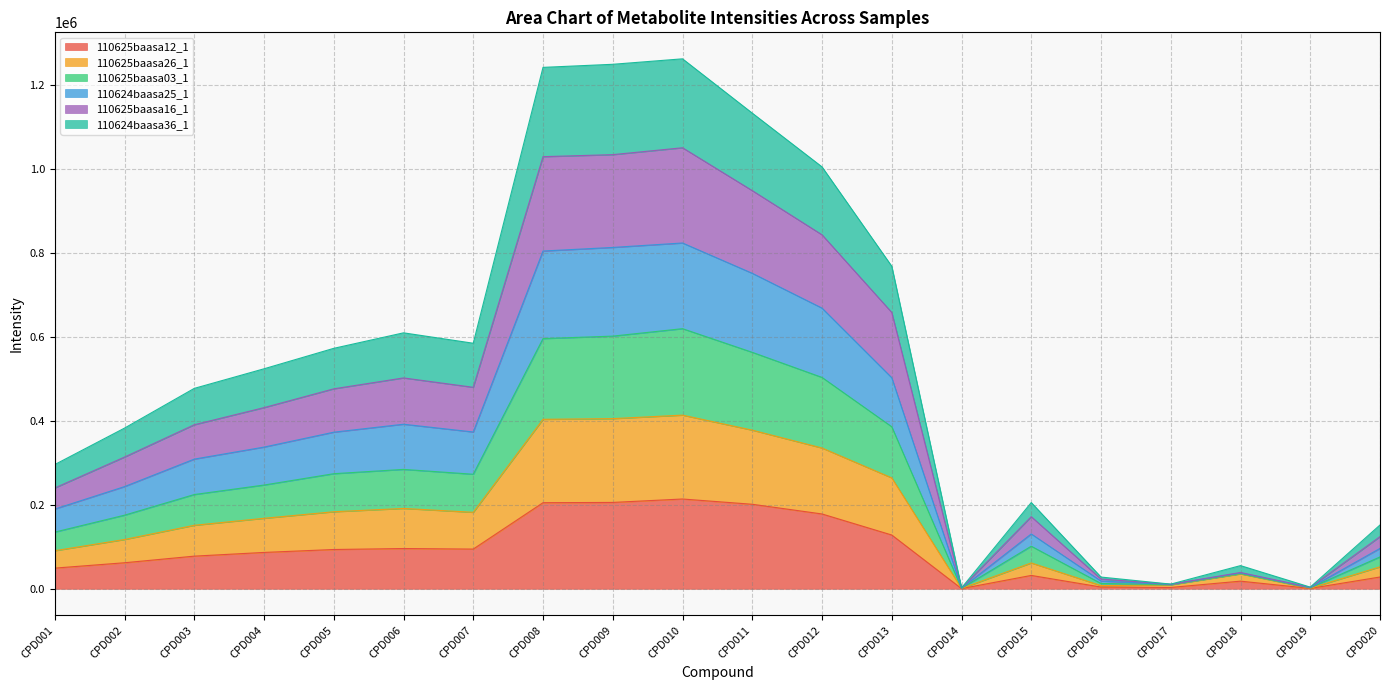

At which category is the sum across all series the highest?

CPD010